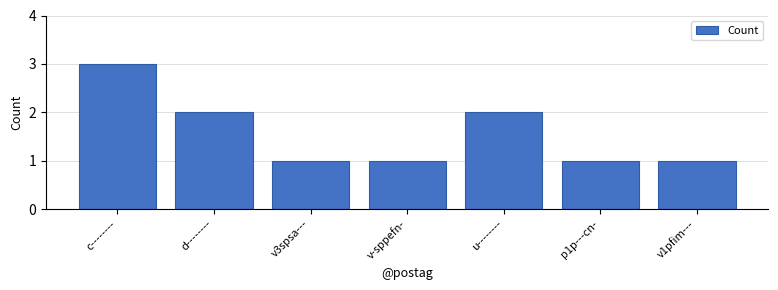

What is the average value?

2